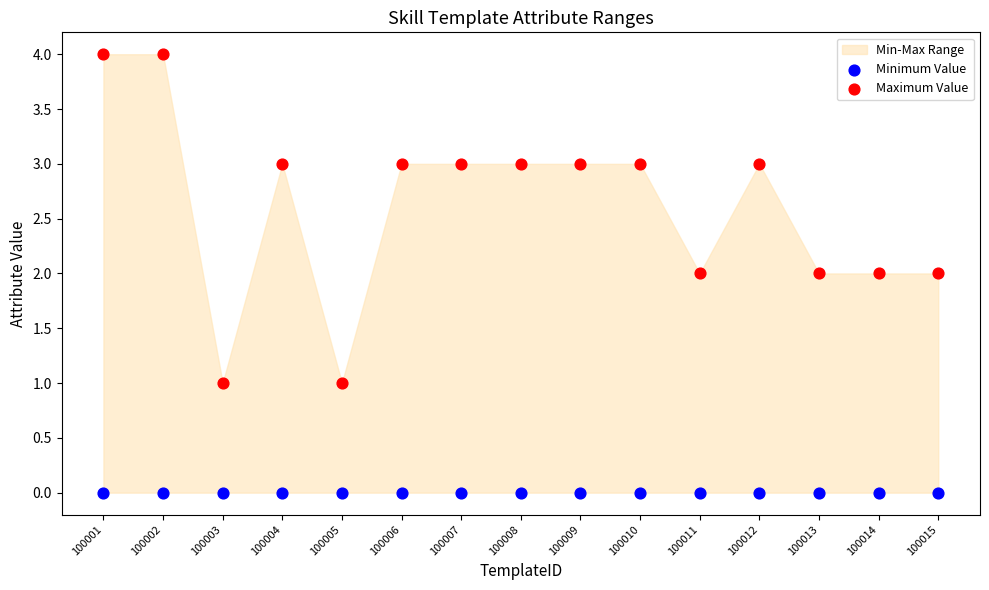

Which series contains the highest Y value?

Maximum Value